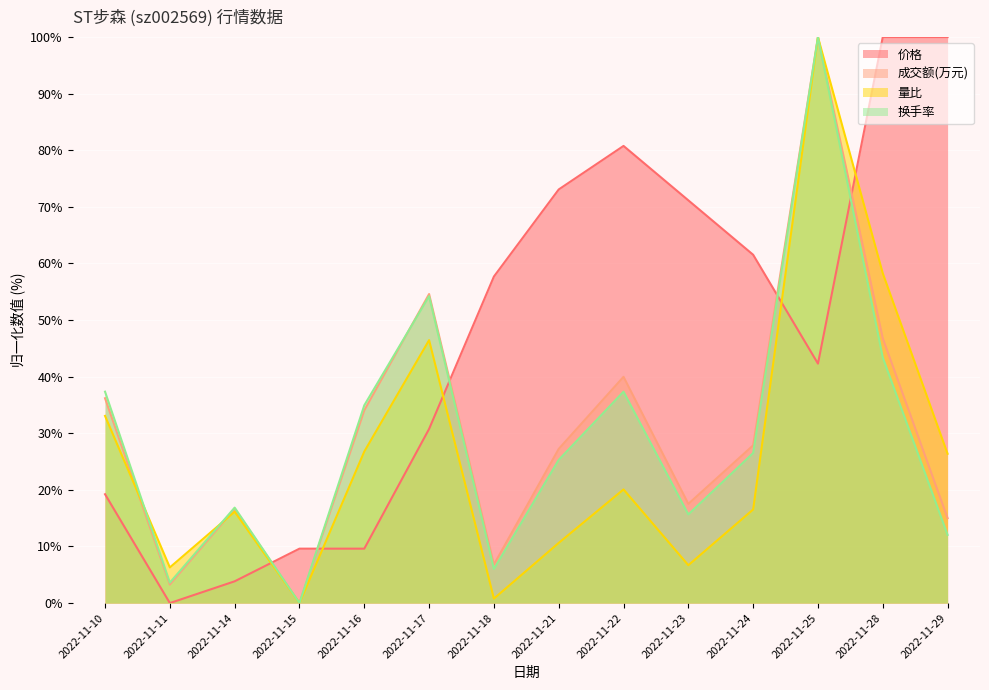

What are all the series names shown in the legend?

价格, 成交额(万元), 量比, 换手率